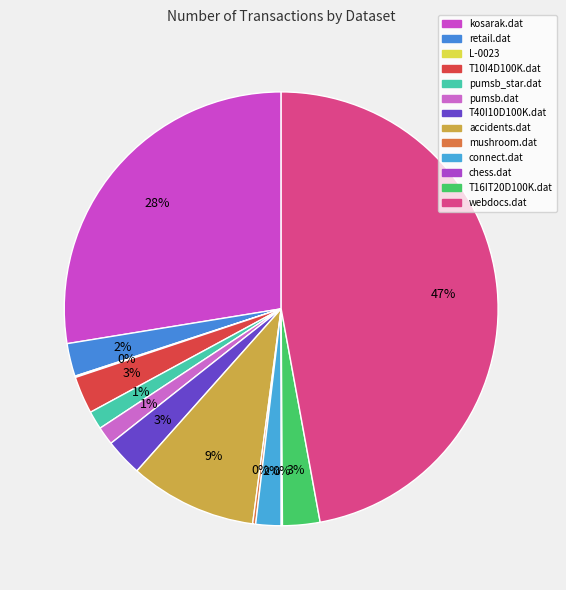

To the nearest percent, what percentage of the pie is retail.dat?

2%